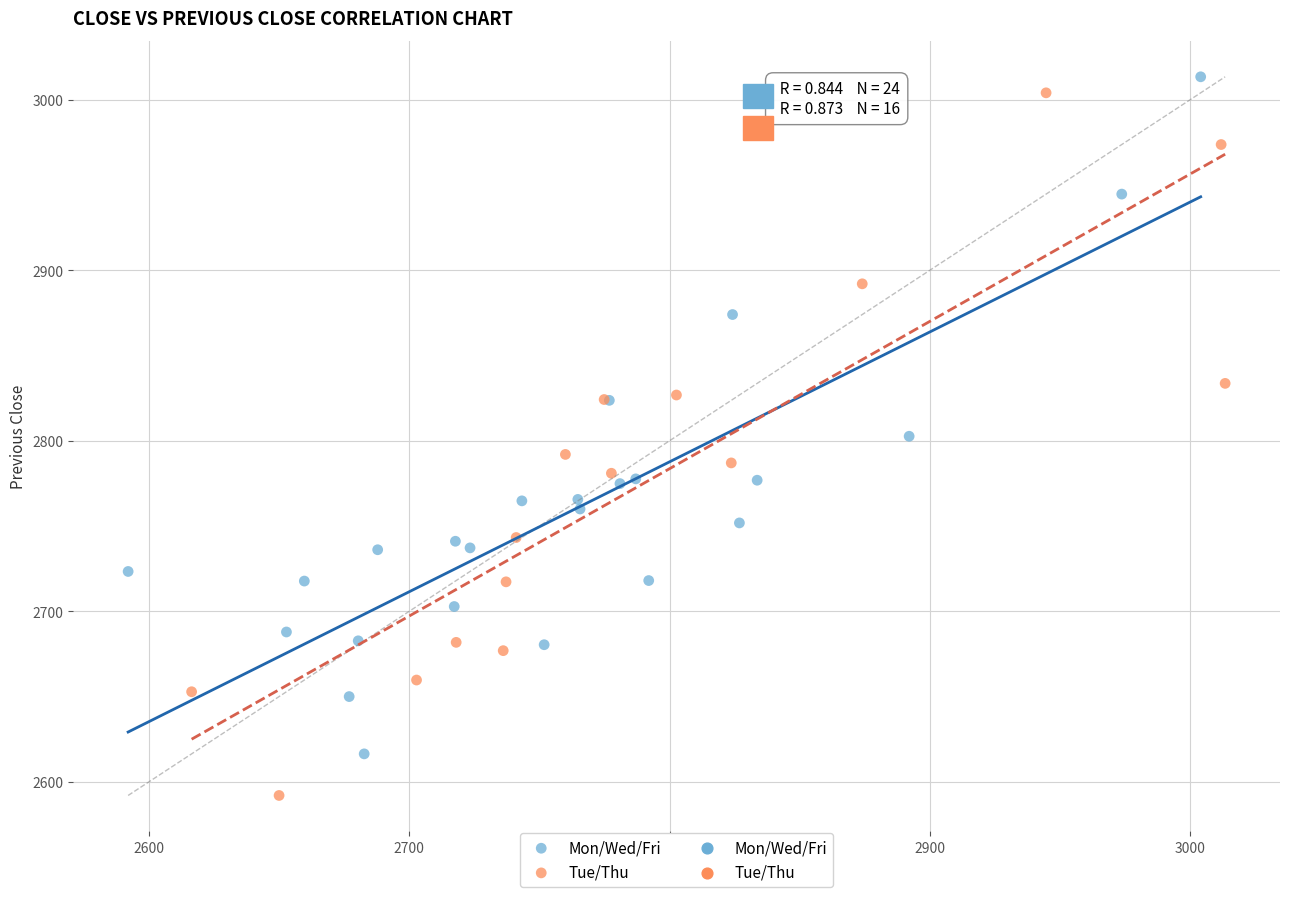

Which series contains the lowest Y value?

Tue/Thu